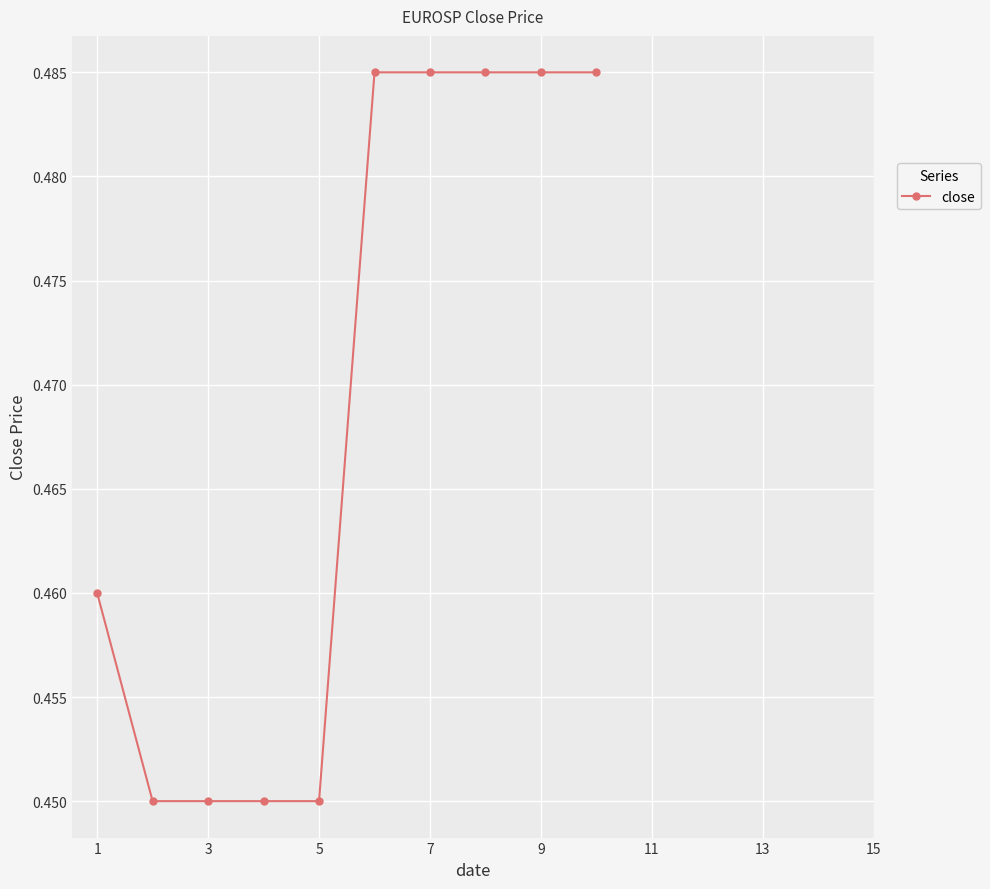

Count the values in the range 0 to 1.

10